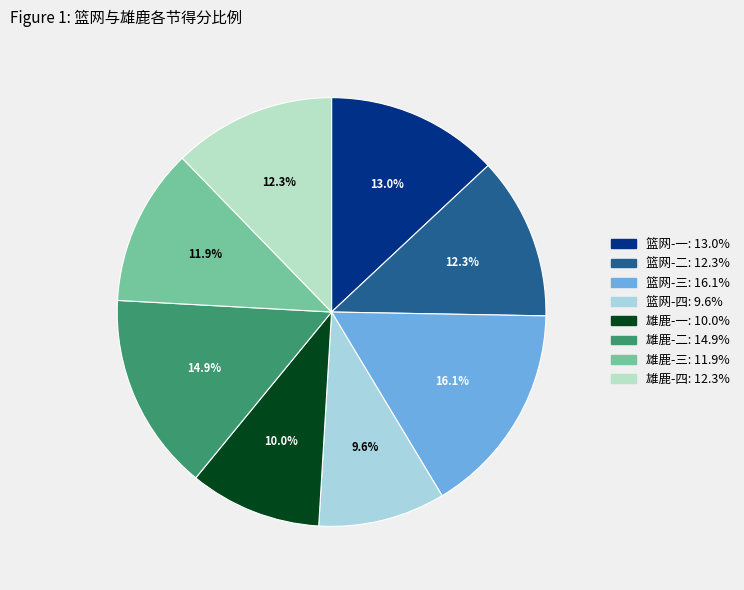

What is the ratio of the value at 篮网-一 to the value at 雄鹿-三?

1.1